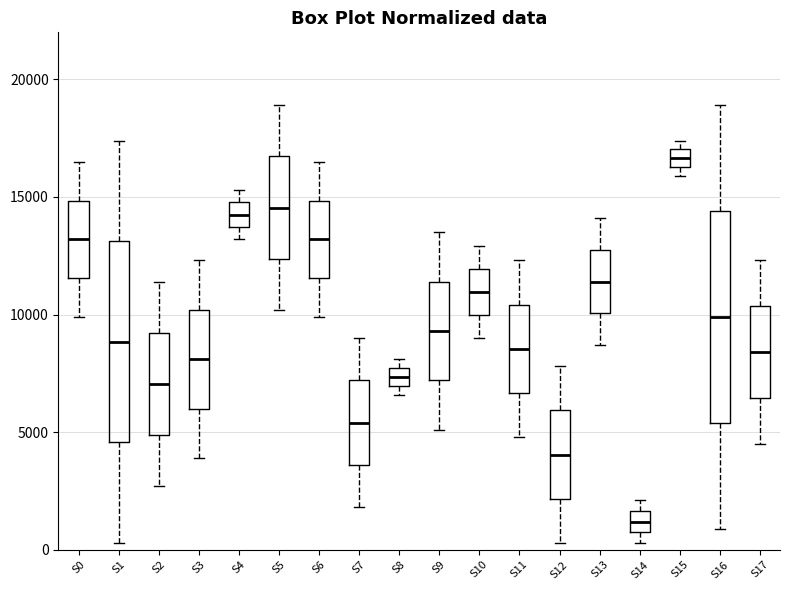

Where does the median line of the box for S4 sit on the y-axis? The values are not printed on the chart, so give them approximately, as read against the axis.

14500